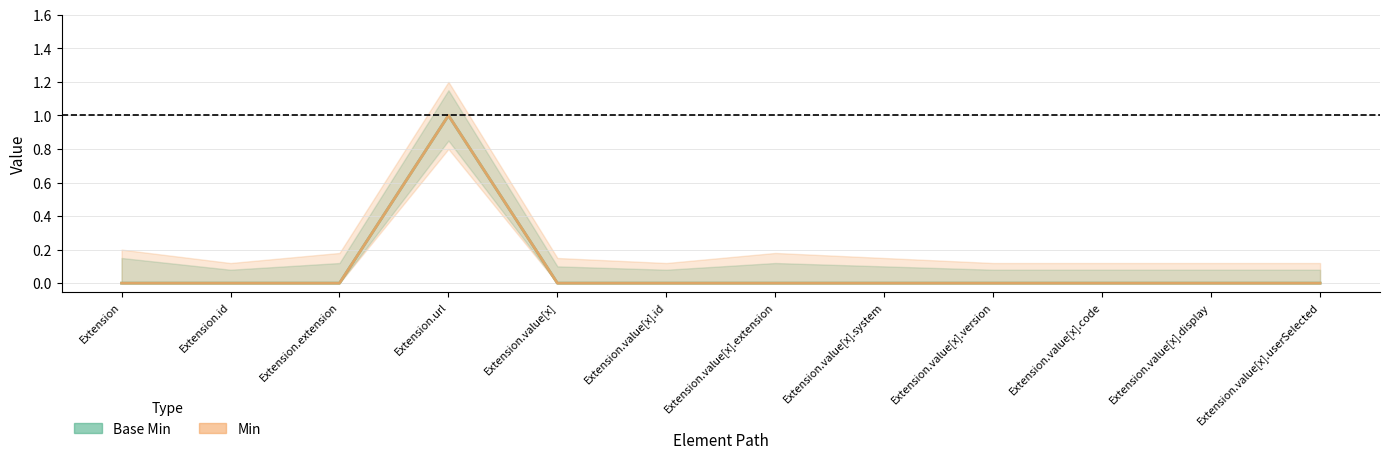

Reading left to right, transcribe all the data shown in this chart.

Base Min (mid): 0	0	0	1	0	0	0	0	0	0	0	0
Min (mid): 0	0	0	1	0	0	0	0	0	0	0	0